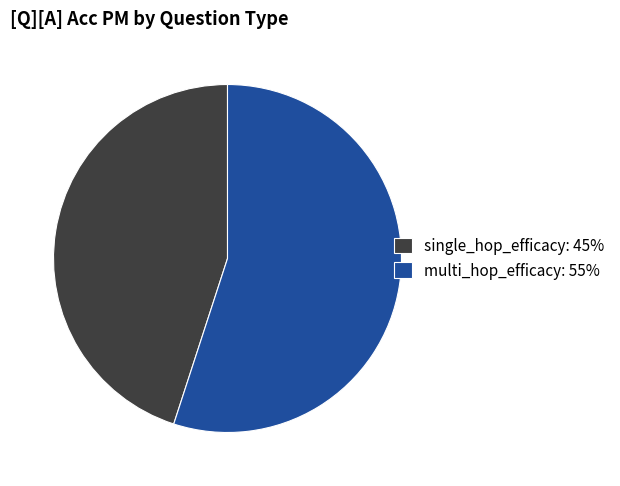

Do multi_hop_efficacy: 55% and single_hop_efficacy: 45% together represent more than half of the pie?

Yes